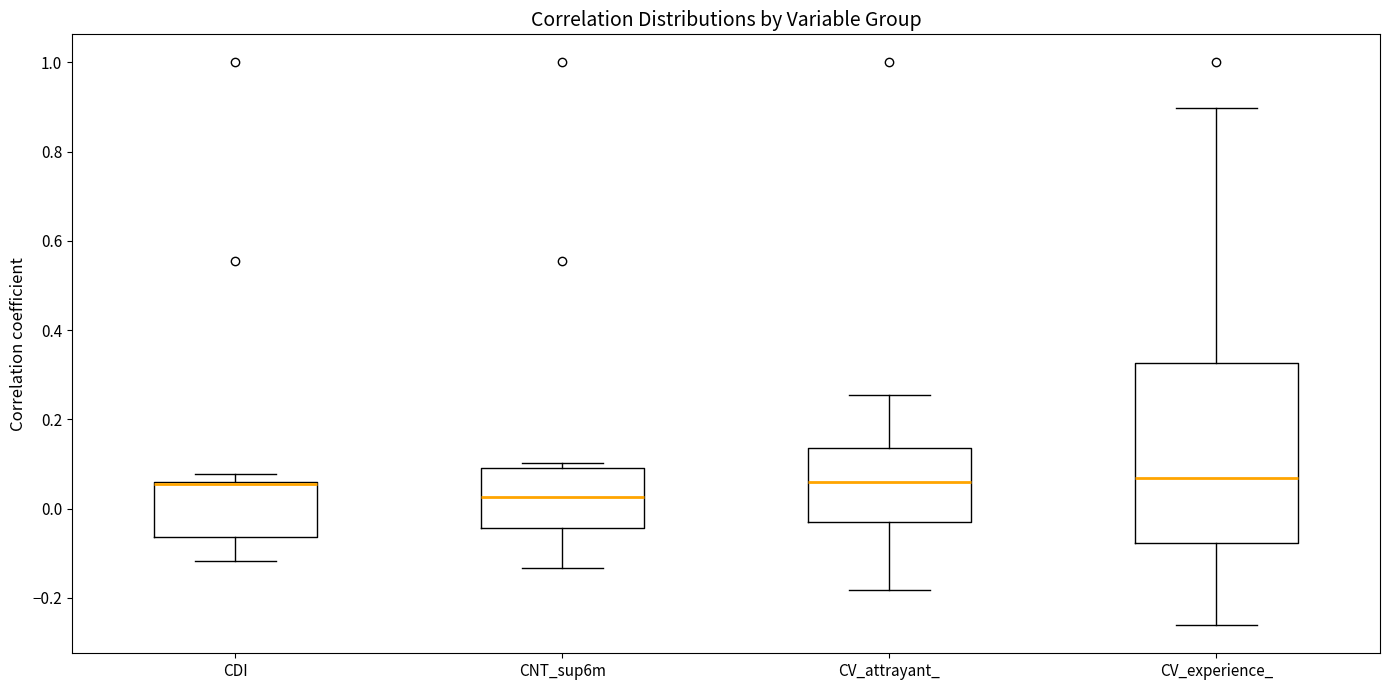

Reading left to right, read every box against the y-axis: the position of its median line, the range the box covers, and the ends of its whiskers. The values are not printed on the chart, so give them approximately, as read against the axis.

CDI: median 0.06, box -0.06 to 0.06, whiskers -0.12 to 0.08
CNT_sup6m: median 0.02, box -0.04 to 0.10, whiskers -0.14 to 0.10 (just above the box's upper edge)
CV_attrayant_: median 0.06, box -0.02 to 0.14, whiskers -0.18 to 0.26
CV_experience_: median 0.06, box -0.08 to 0.32, whiskers -0.26 to 0.90